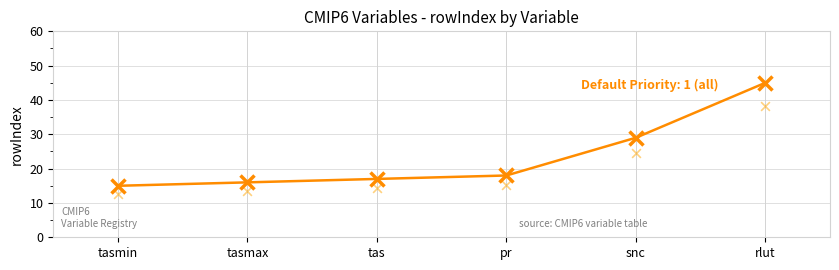

What is the change in value from tasmax to tas?

+1